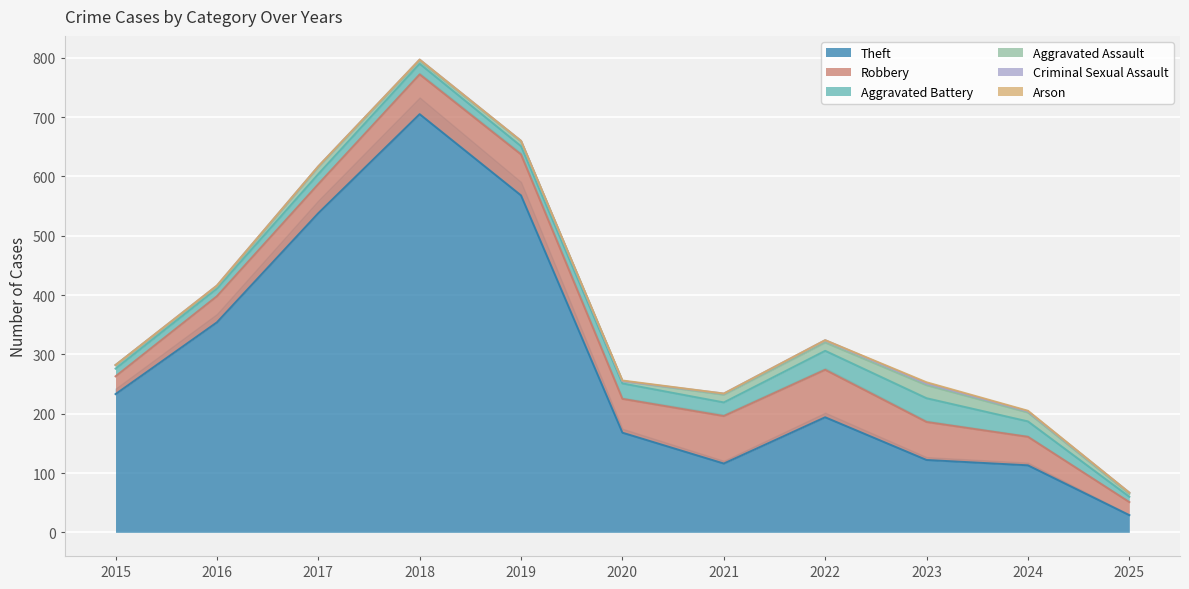

The Theft series shows 168 at 2020. True or false?

True